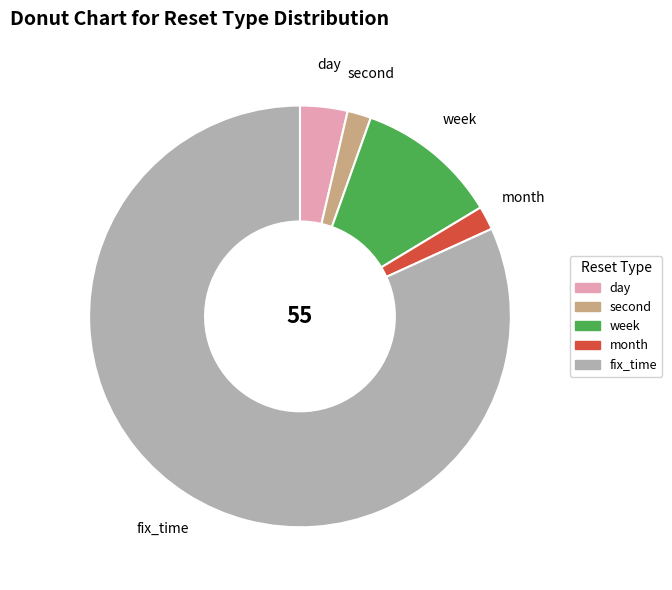

Does any single category account for the majority?

Yes